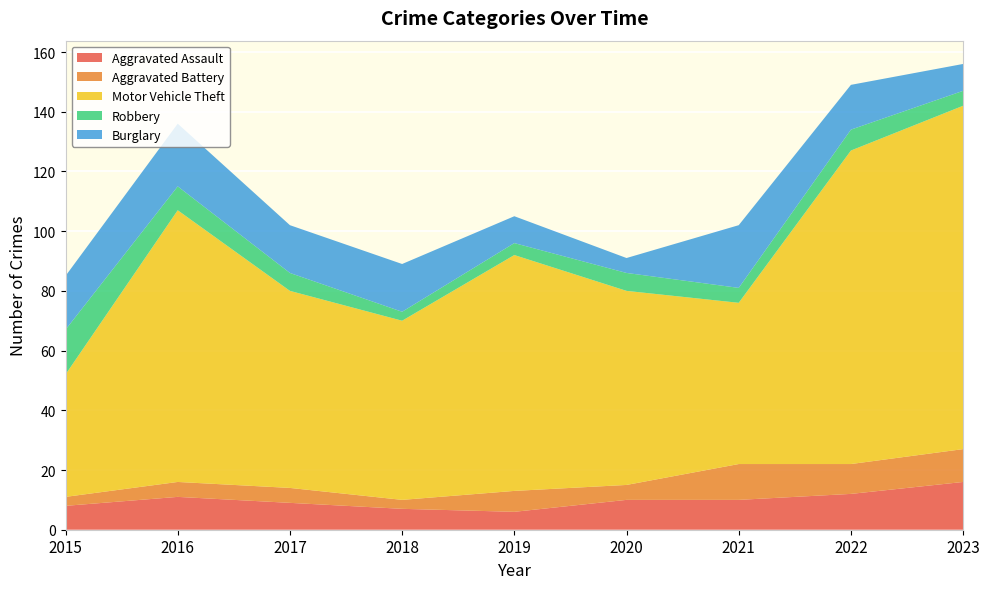

Reading left to right, extract all data points from this chart.

Aggravated Assault: 8	11	9	7	6	10	10	12	16
Aggravated Battery: 3	5	5	3	7	5	12	10	11
Motor Vehicle Theft: 41	91	66	60	79	65	54	105	115
Robbery: 15	8	6	3	4	6	5	7	5
Burglary: 18	21	16	16	9	5	21	15	9